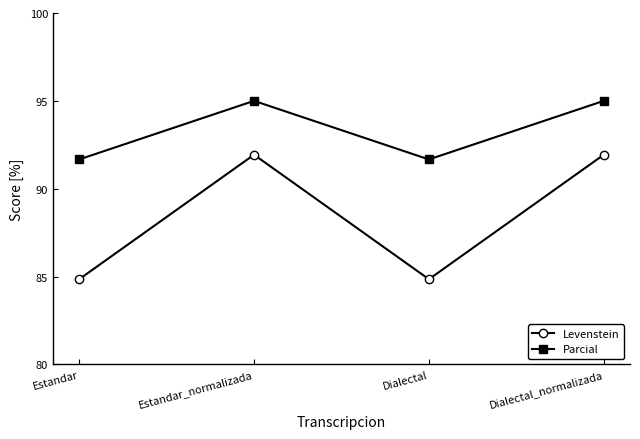

What position from the right is Estandar?

4